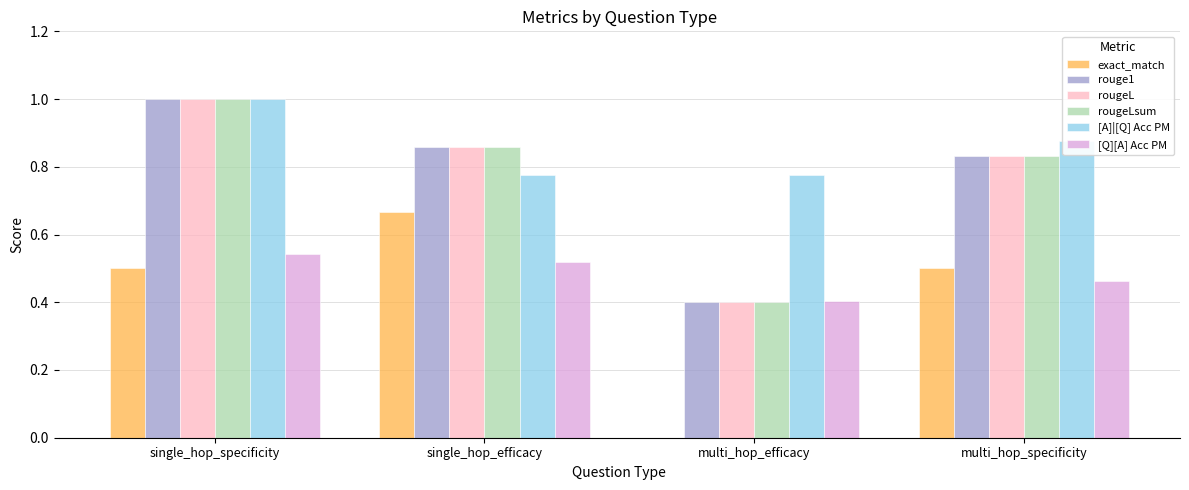

Is it true that [Q][A] Acc PM equals 0.5 at single_hop_efficacy?

True